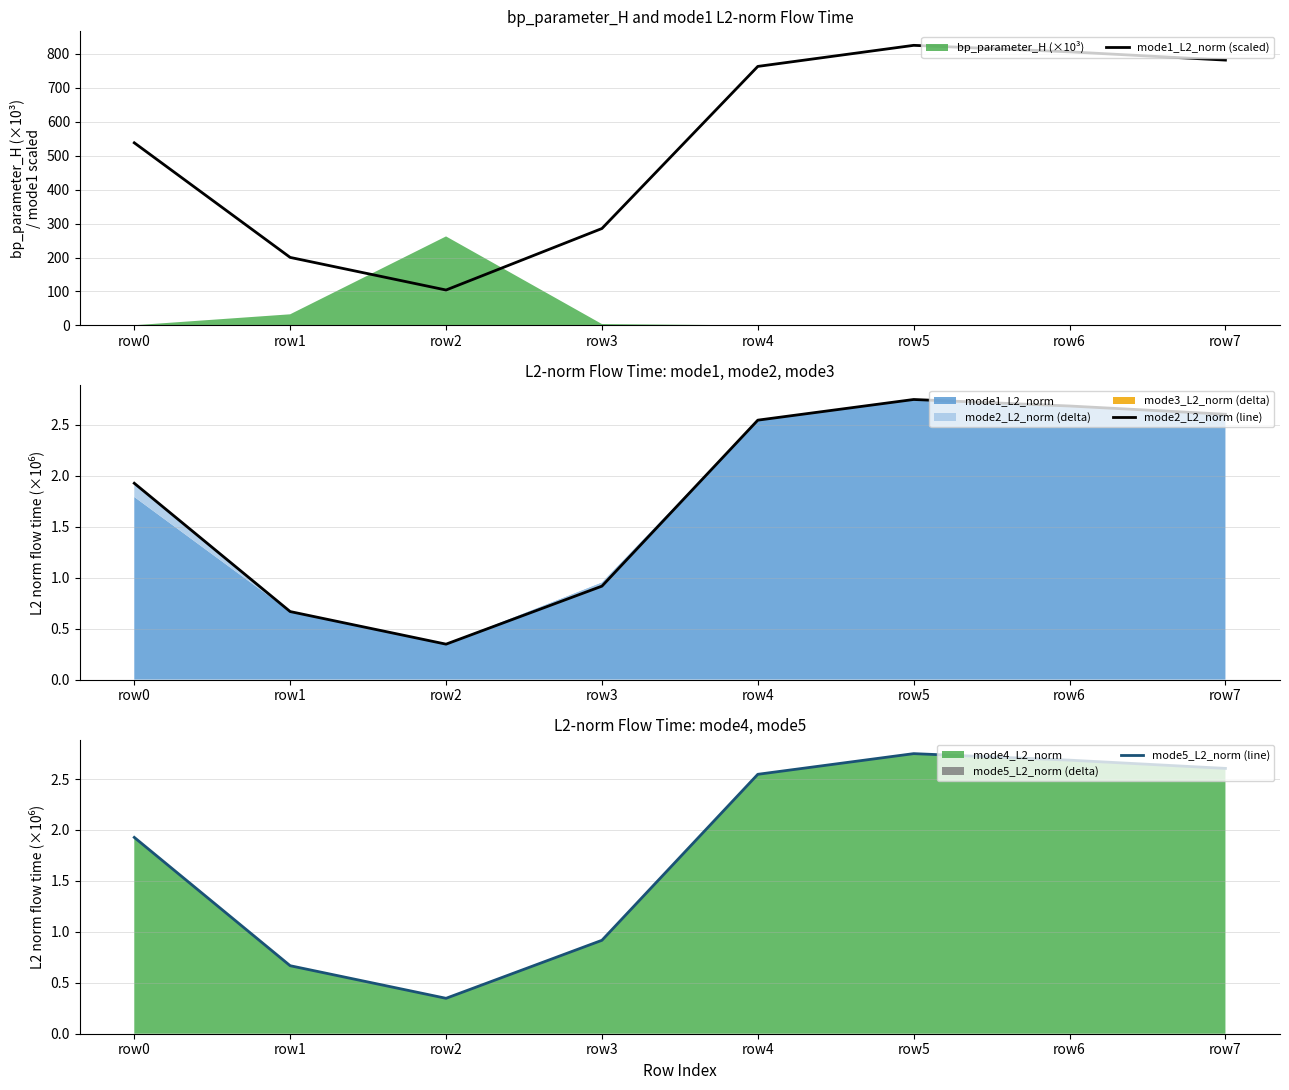

Which category has the lowest value in the mode2_L2_norm (line) series?

row2